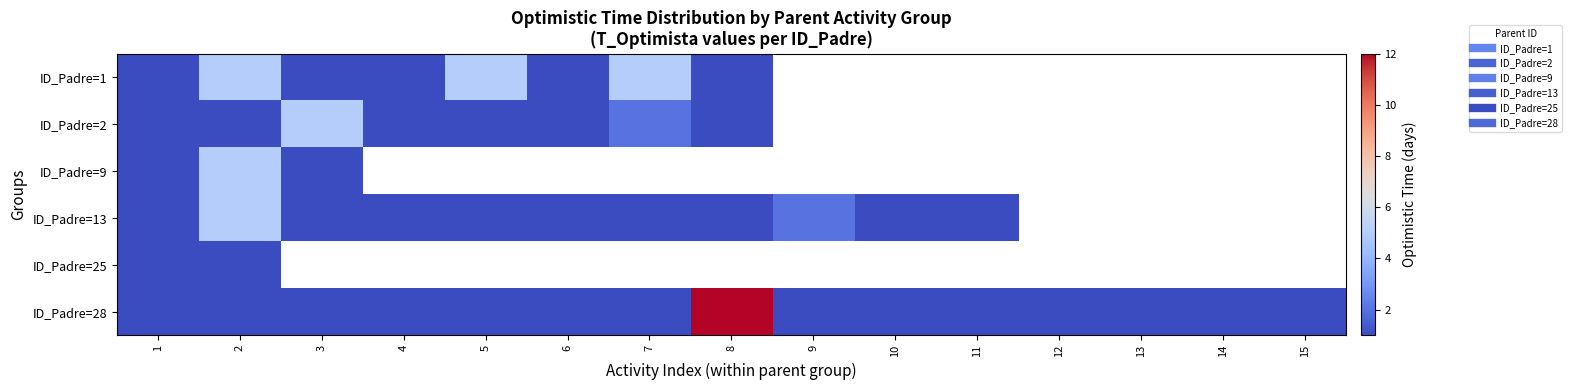

At how many categories does at least one series exceed 8?

1